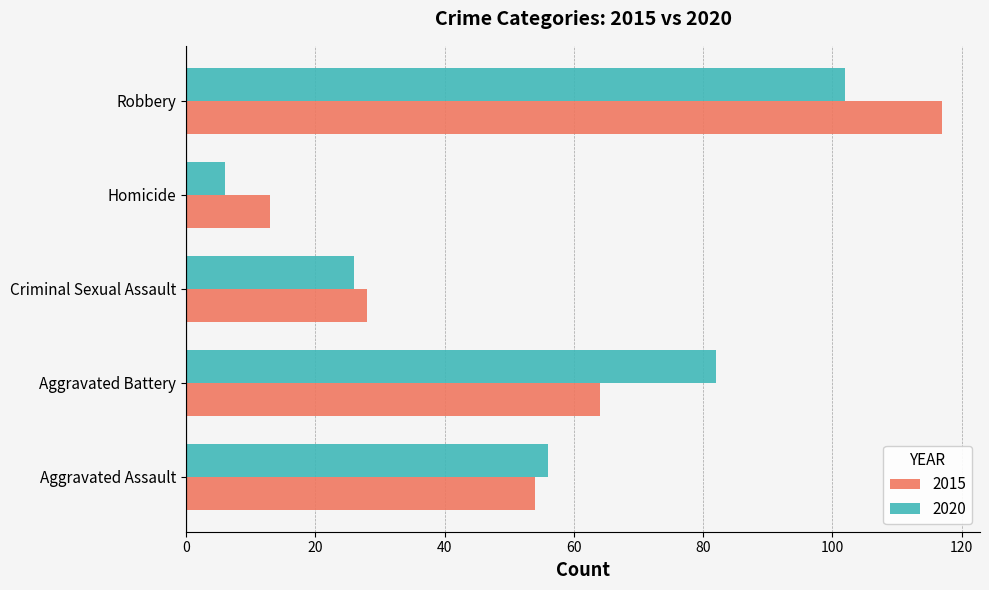

Which series changed the most between Aggravated Assault and Robbery?

2015